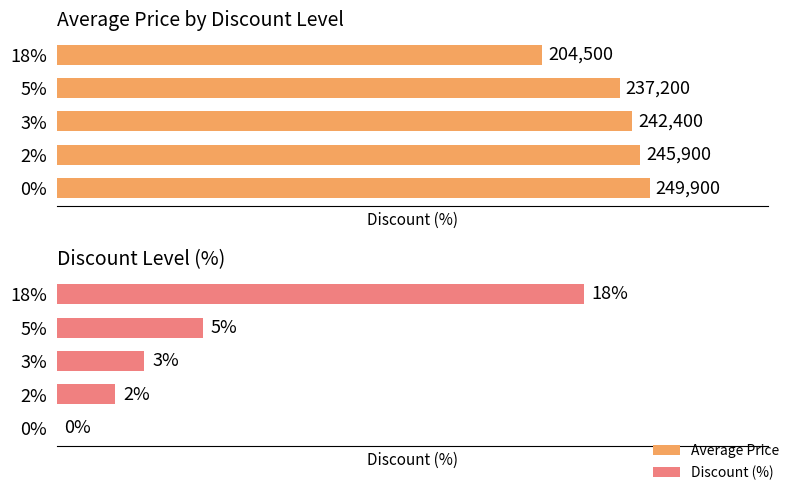

Which series changed the most between 0% and 3%?

Average Price